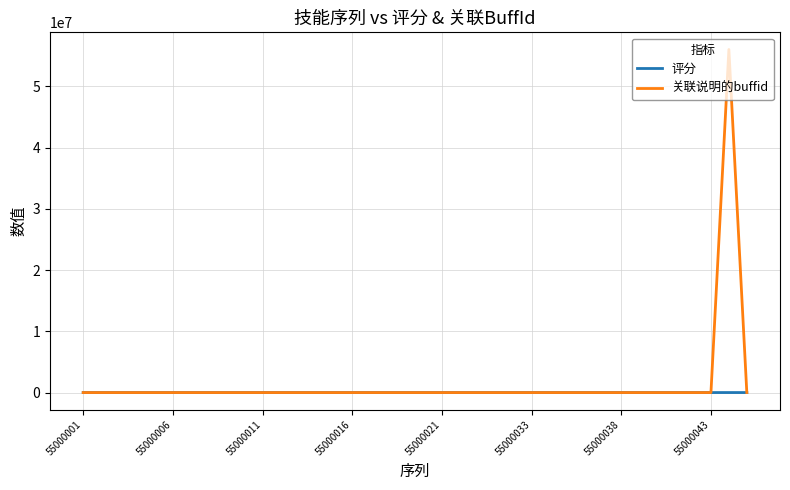

Rank the series by their maximum value, from highest to lowest.

关联说明的buffid, 评分